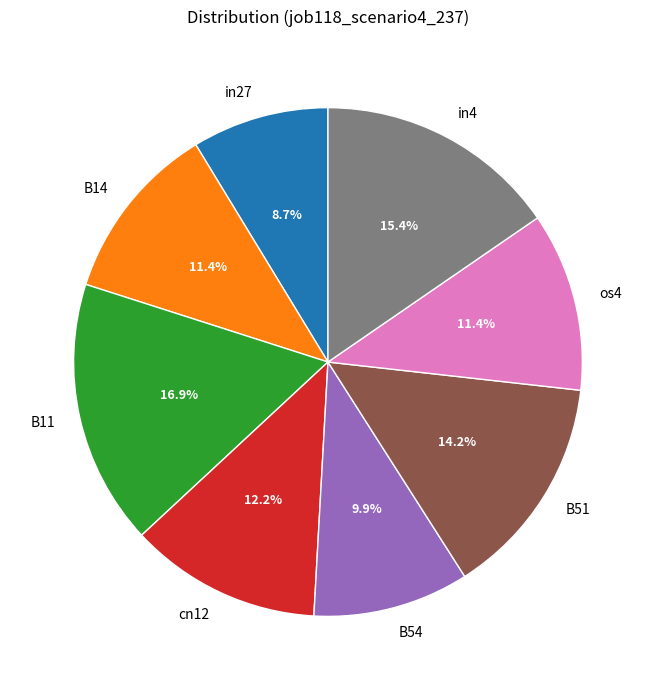

How much of the chart is everything except in27?

91.3%